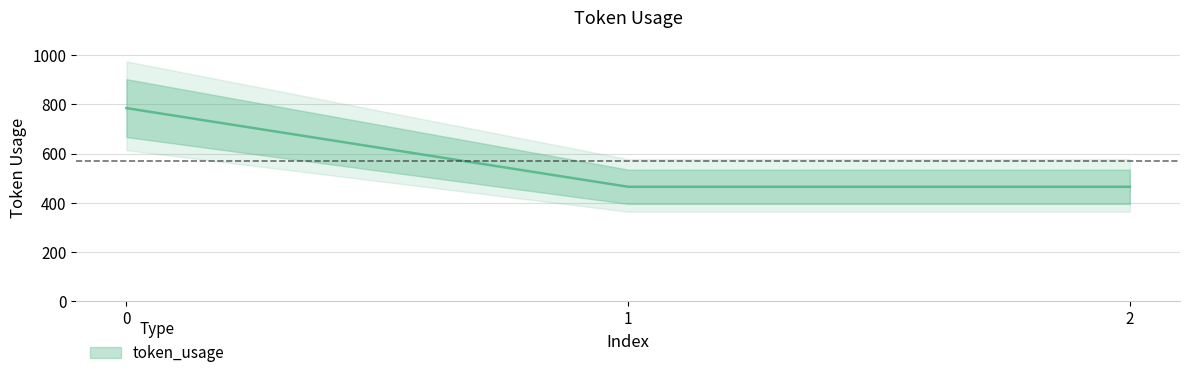

What is the minimum value shown in the chart?

465